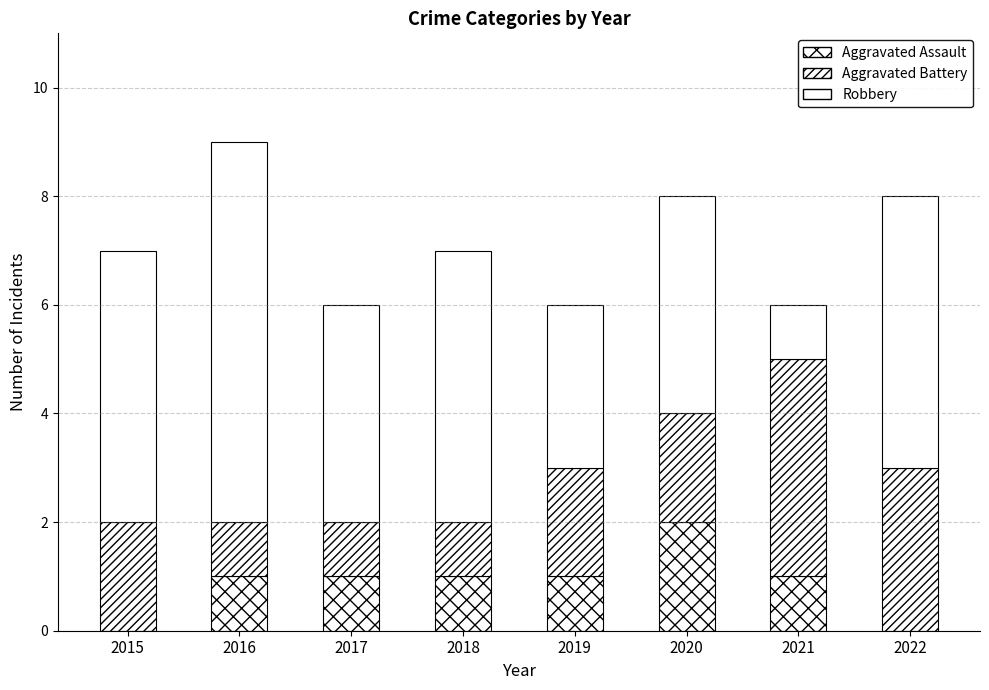

Does the chart contain stacked bars?

Yes